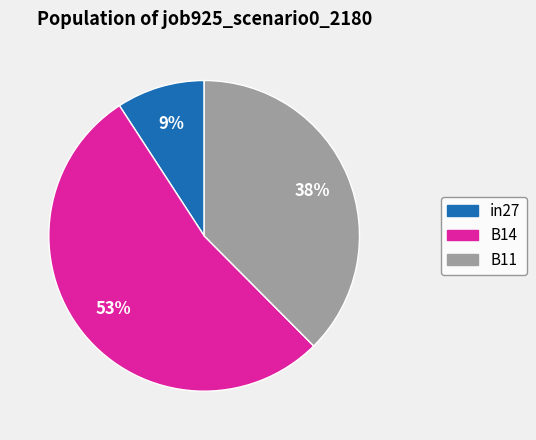

Is the sum of B14 and in27 greater than half?

Yes